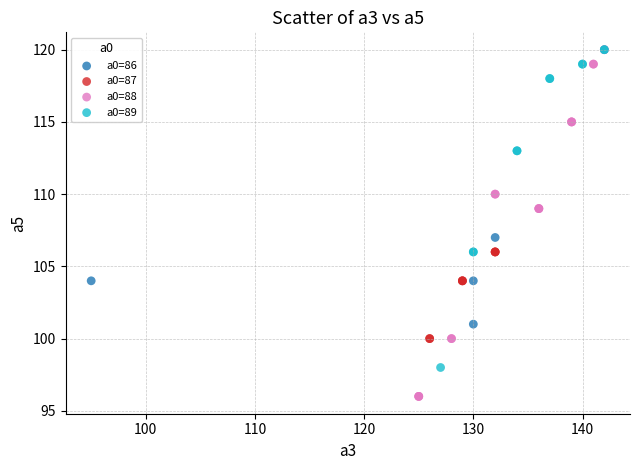

Which series has the widest spread of Y values?

a0=88